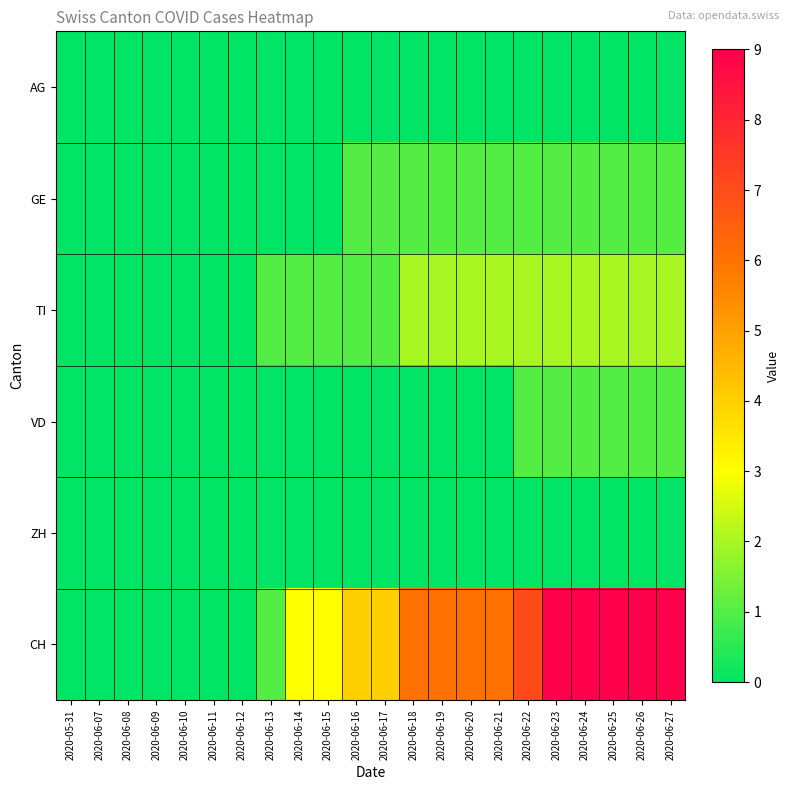

Reading left to right, extract all data points from this chart.

AG: 2020-05-31=0	2020-06-07=0	2020-06-08=0	2020-06-09=0	2020-06-10=0	2020-06-11=0	2020-06-12=0	2020-06-13=0	2020-06-14=0	2020-06-15=0	2020-06-16=0	2020-06-17=0	2020-06-18=0	2020-06-19=0	2020-06-20=0	2020-06-21=0	2020-06-22=0	2020-06-23=0	2020-06-24=0	2020-06-25=0	2020-06-26=0	2020-06-27=0
GE: 2020-05-31=0	2020-06-07=0	2020-06-08=0	2020-06-09=0	2020-06-10=0	2020-06-11=0	2020-06-12=0	2020-06-13=0	2020-06-14=0	2020-06-15=0	2020-06-16=1	2020-06-17=1	2020-06-18=1	2020-06-19=1	2020-06-20=1	2020-06-21=1	2020-06-22=1	2020-06-23=1	2020-06-24=1	2020-06-25=1	2020-06-26=1	2020-06-27=1
TI: 2020-05-31=0	2020-06-07=0	2020-06-08=0	2020-06-09=0	2020-06-10=0	2020-06-11=0	2020-06-12=0	2020-06-13=1	2020-06-14=1	2020-06-15=1	2020-06-16=1	2020-06-17=1	2020-06-18=2	2020-06-19=2	2020-06-20=2	2020-06-21=2	2020-06-22=2	2020-06-23=2	2020-06-24=2	2020-06-25=2	2020-06-26=2	2020-06-27=2
VD: 2020-05-31=0	2020-06-07=0	2020-06-08=0	2020-06-09=0	2020-06-10=0	2020-06-11=0	2020-06-12=0	2020-06-13=0	2020-06-14=0	2020-06-15=0	2020-06-16=0	2020-06-17=0	2020-06-18=0	2020-06-19=0	2020-06-20=0	2020-06-21=0	2020-06-22=1	2020-06-23=1	2020-06-24=1	2020-06-25=1	2020-06-26=1	2020-06-27=1
ZH: 2020-05-31=0	2020-06-07=0	2020-06-08=0	2020-06-09=0	2020-06-10=0	2020-06-11=0	2020-06-12=0	2020-06-13=0	2020-06-14=0	2020-06-15=0	2020-06-16=0	2020-06-17=0	2020-06-18=0	2020-06-19=0	2020-06-20=0	2020-06-21=0	2020-06-22=0	2020-06-23=0	2020-06-24=0	2020-06-25=0	2020-06-26=0	2020-06-27=0
CH: 2020-05-31=0	2020-06-07=0	2020-06-08=0	2020-06-09=0	2020-06-10=0	2020-06-11=0	2020-06-12=0	2020-06-13=1	2020-06-14=3	2020-06-15=3	2020-06-16=4	2020-06-17=4	2020-06-18=6	2020-06-19=6	2020-06-20=6	2020-06-21=6	2020-06-22=7	2020-06-23=9	2020-06-24=9	2020-06-25=9	2020-06-26=9	2020-06-27=9